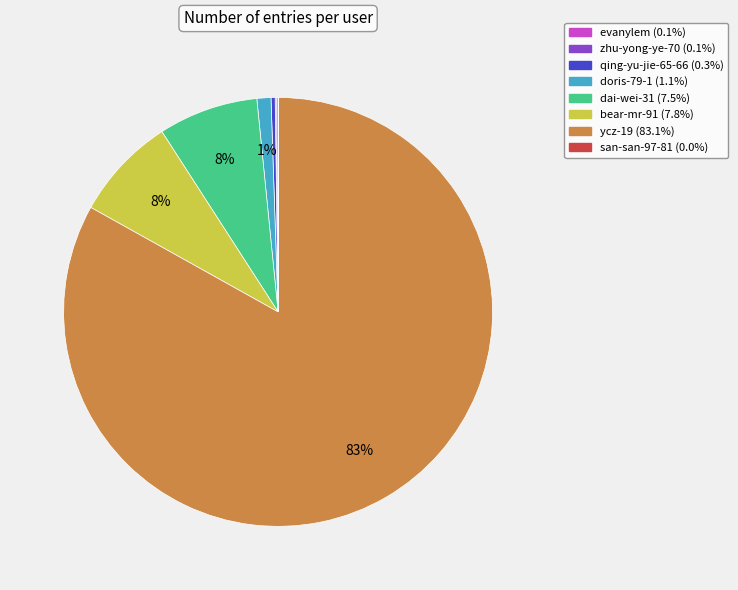

Does qing-yu-jie-65-66 represent more than half of the total?

No